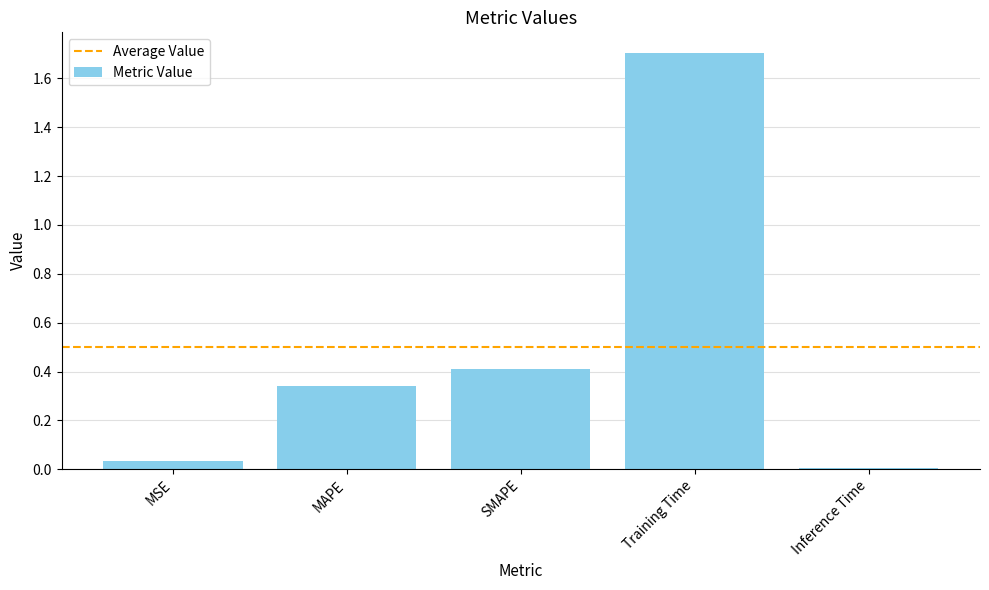

True or false: the data shows 0.0 at MSE.

True